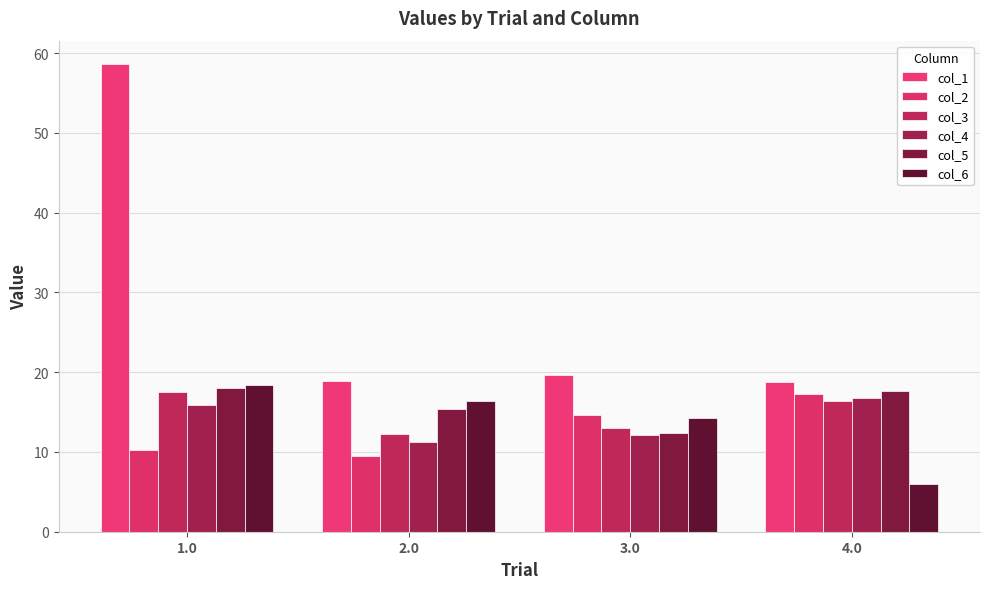

Are the bars grouped side by side (vs. stacked)?

Yes